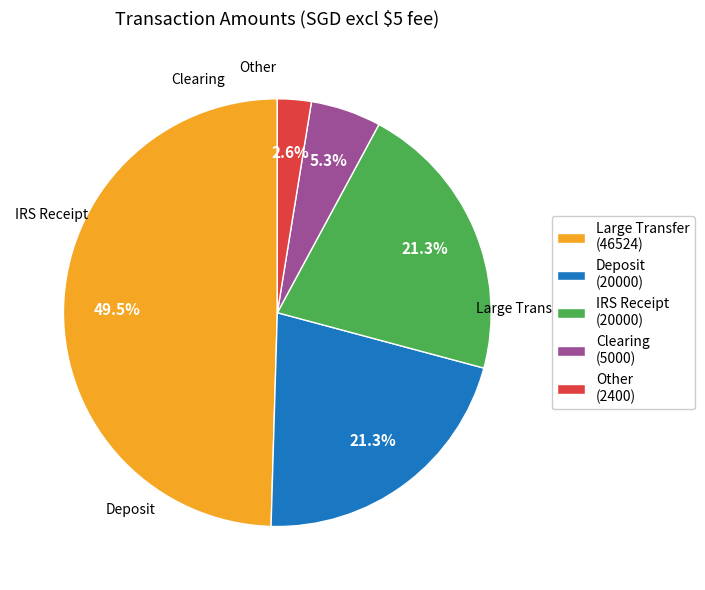

Which slice is the smallest?

Other (2400)